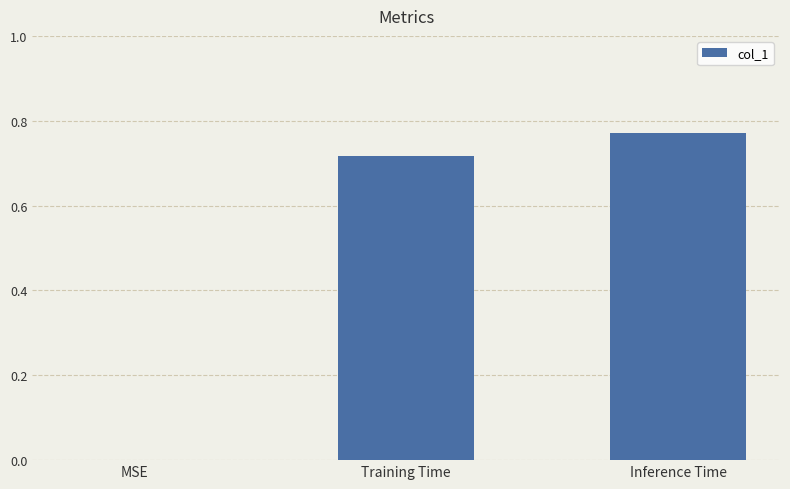

The chart shows a value of 0.5 at Inference Time. True or false?

False